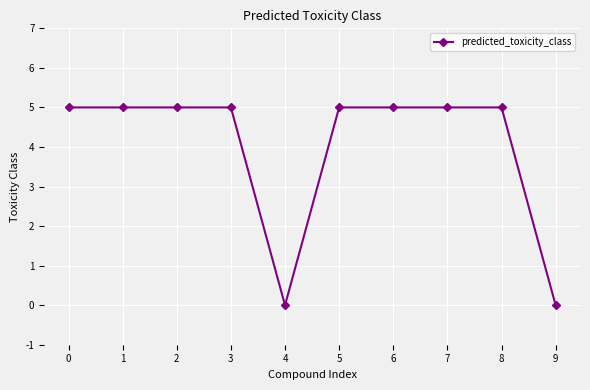

What is the difference between the maximum and minimum values?

5